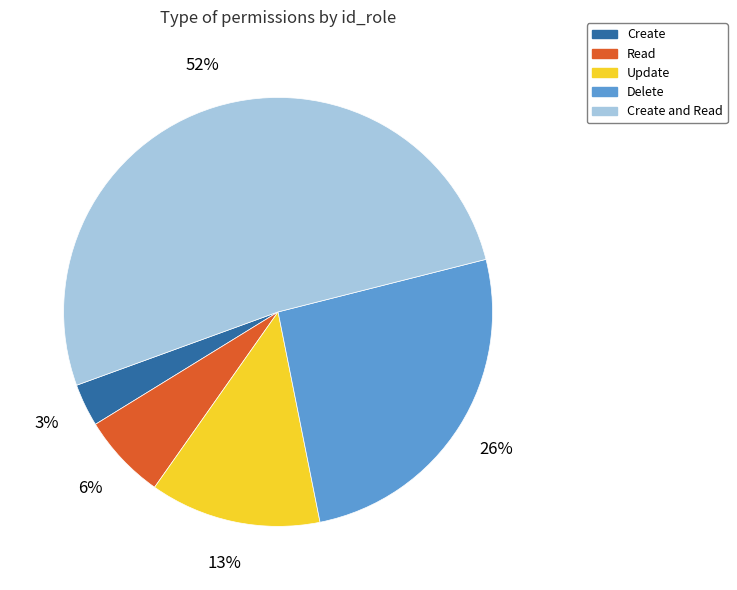

Which category accounts for the majority?

Create and Read